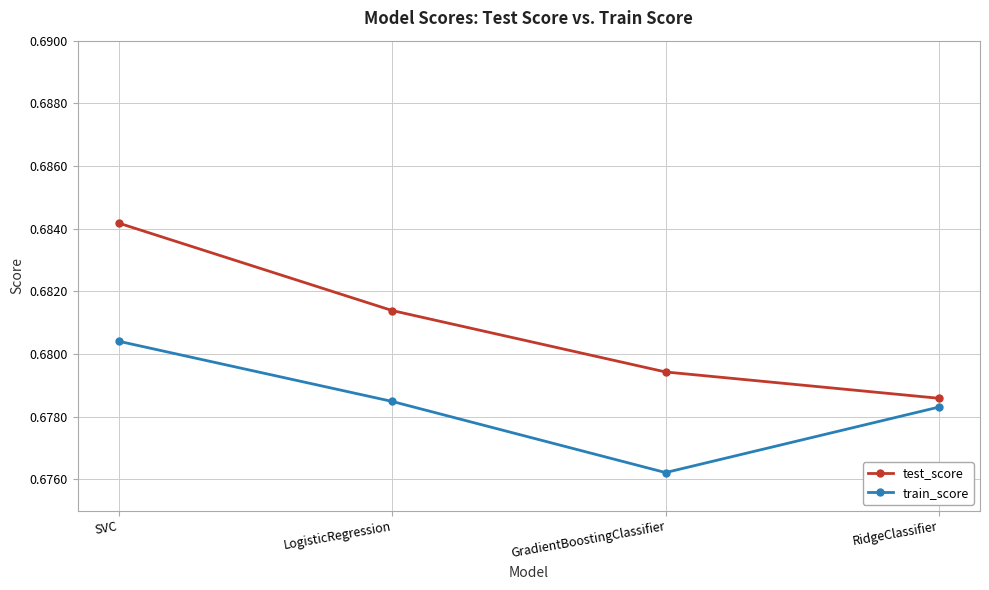

What is the sum of the test_score values at RidgeClassifier and LogisticRegression?

1.4